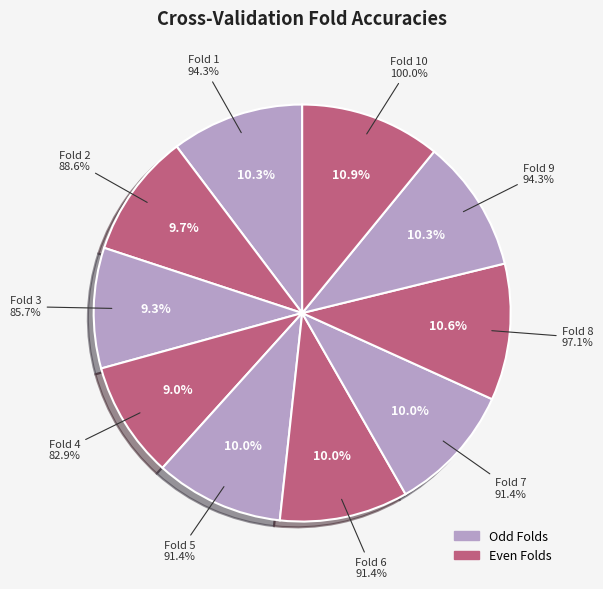

How many slices are in this pie chart?

10